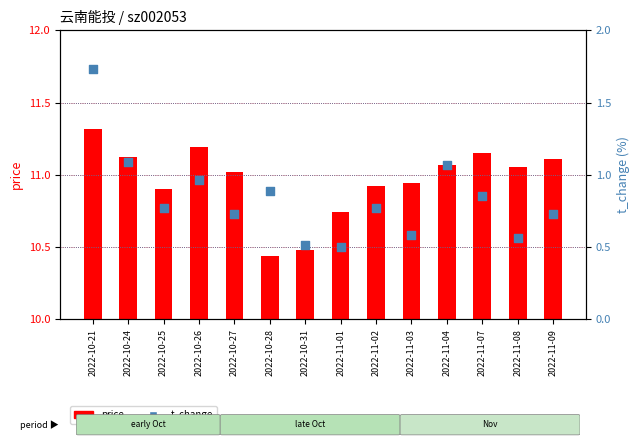

What are all the series names shown in the legend?

price, t_change